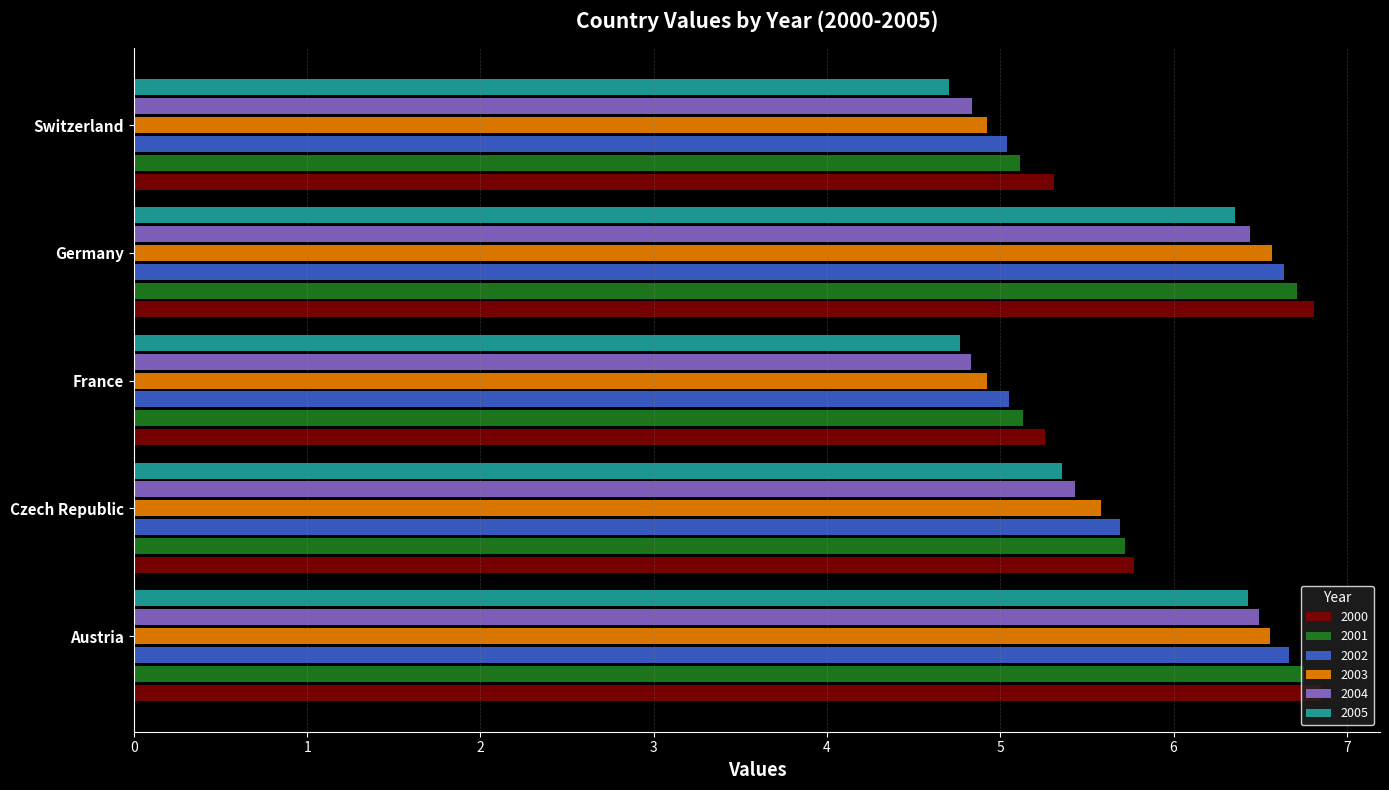

What is the smallest value displayed?

4.7